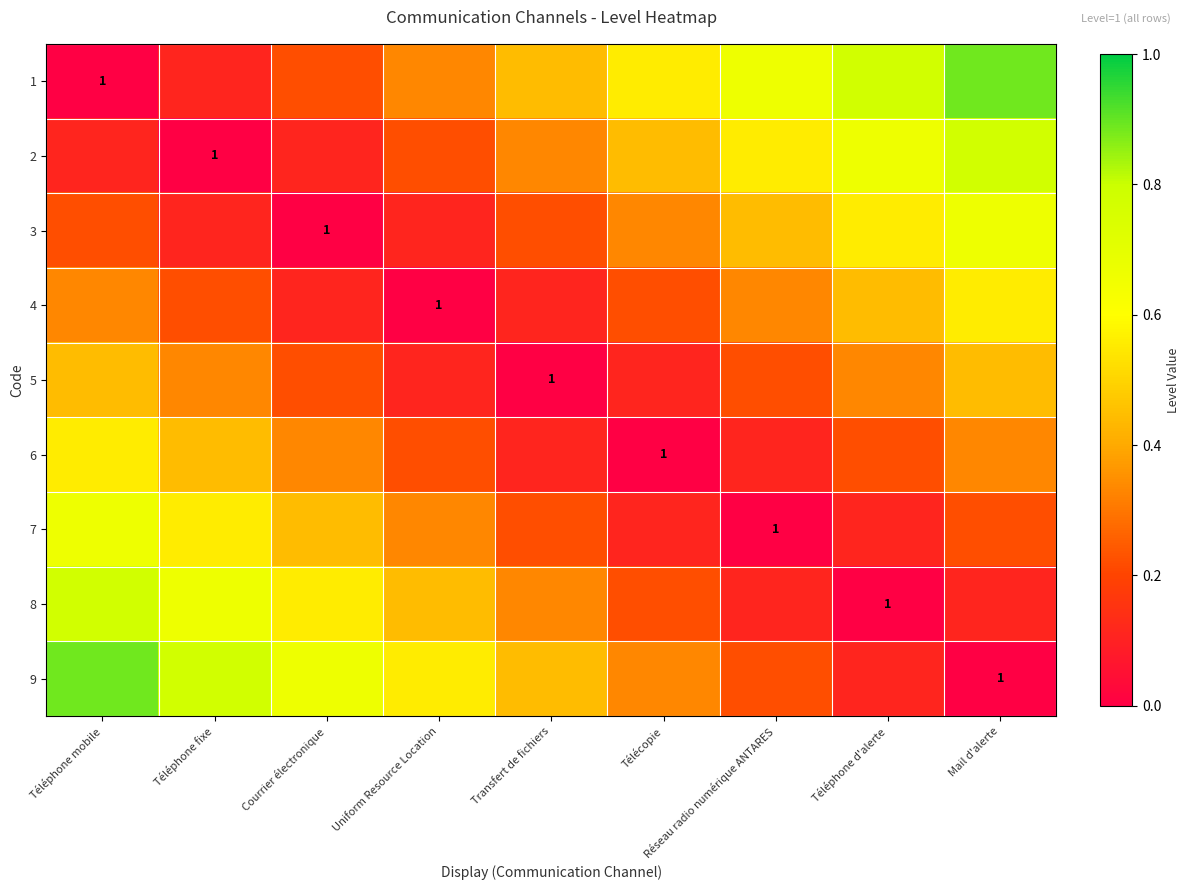

Between Transfert de fichiers and Mail d'alerte, which series saw the biggest shift?

2